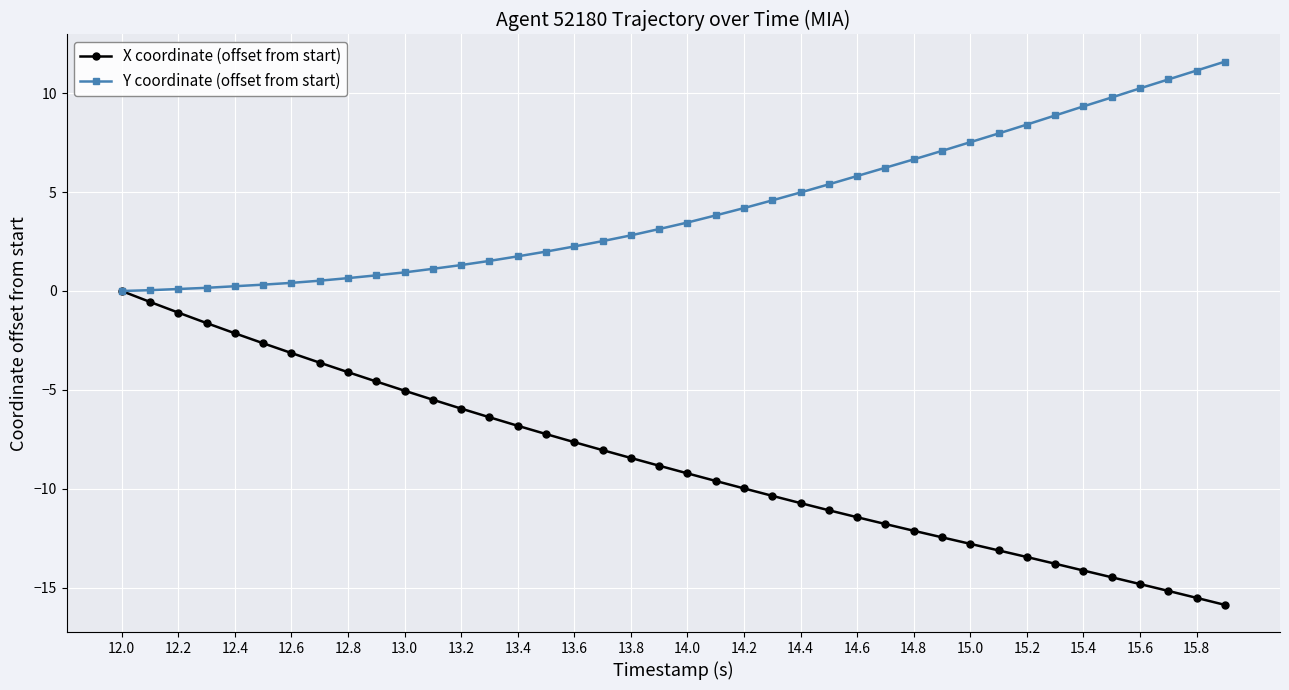

Does the chart have visible grid lines?

Yes